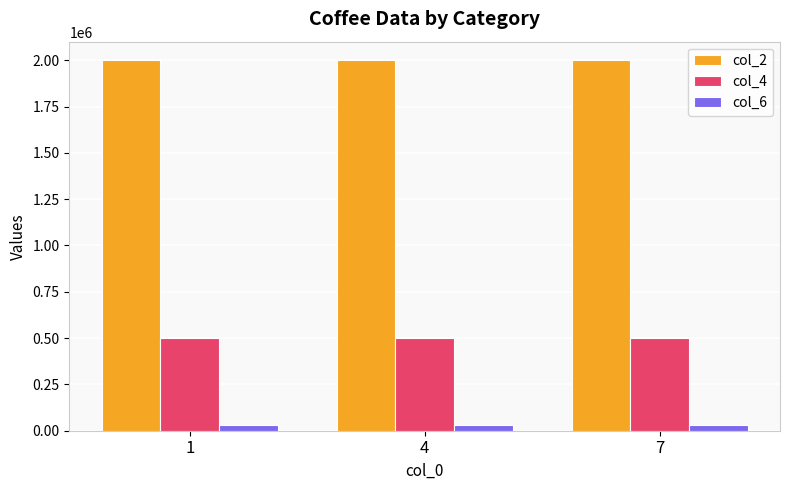

How many col_2 values are between 2000022 and 2000028?

3